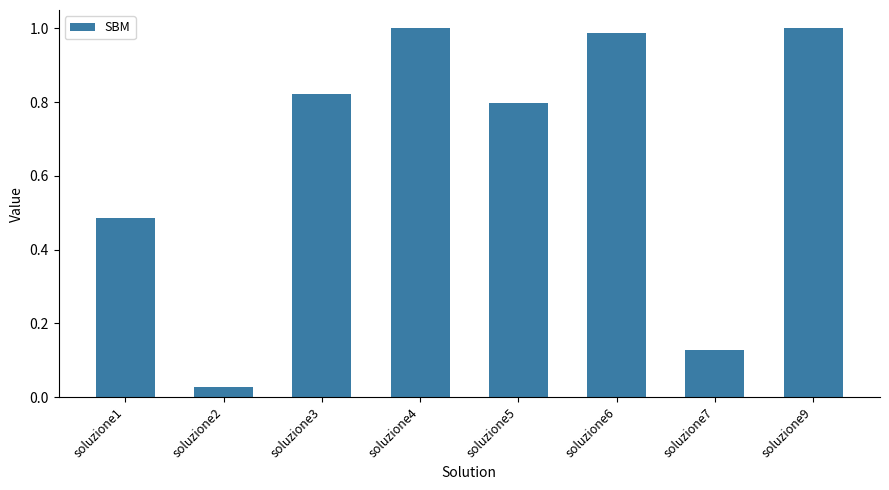

True or false: the data shows 1.1 at soluzione5.

False